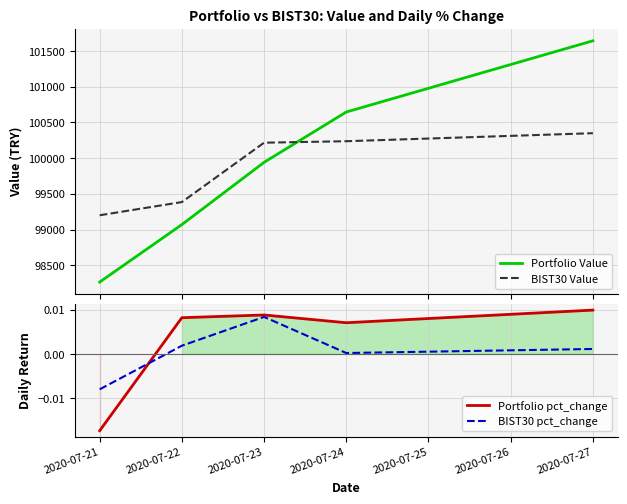

Rank the series at 2020-07-23 from highest to lowest value.

BIST30 Value, Portfolio Value, Portfolio pct_change, BIST30 pct_change